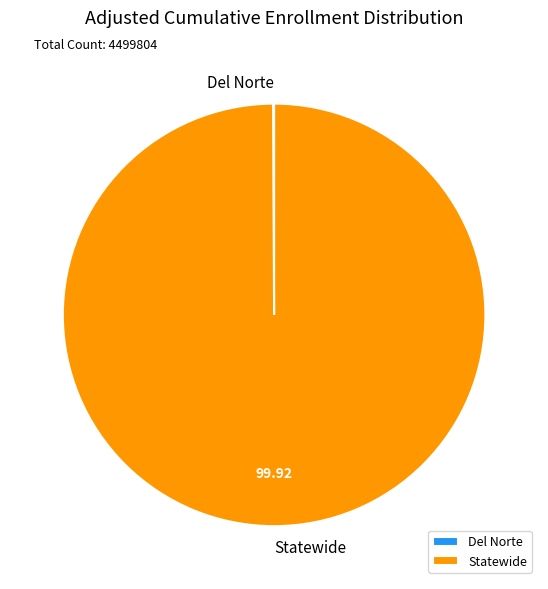

Which slice represents more than half of the pie?

Statewide